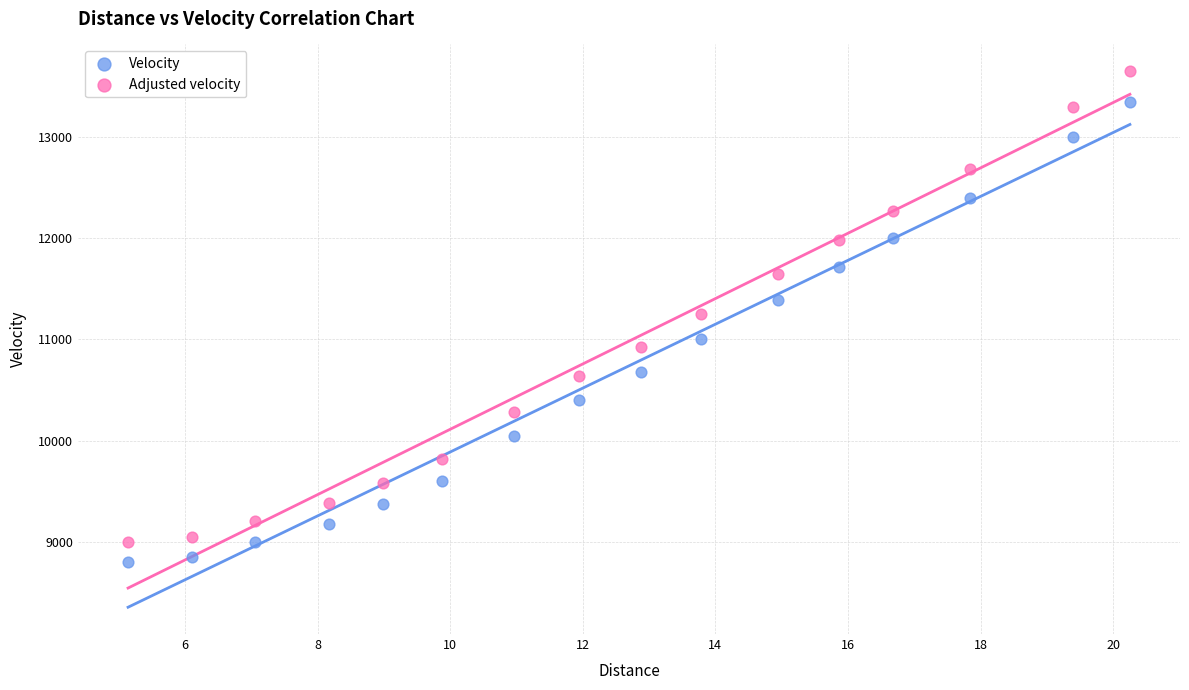

Which series contains the highest Y value?

Adjusted velocity